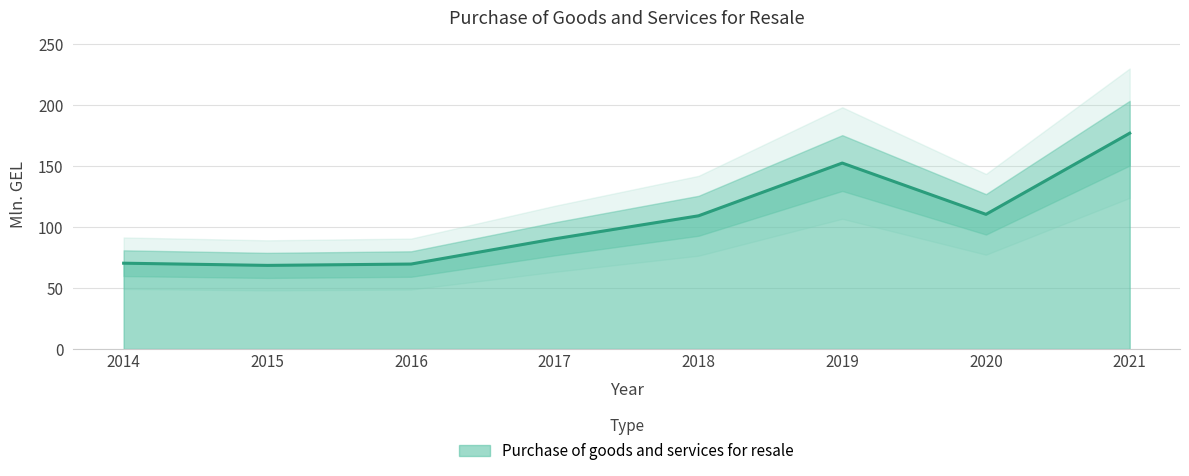

Between 2015 and 2018, which is larger?

2018